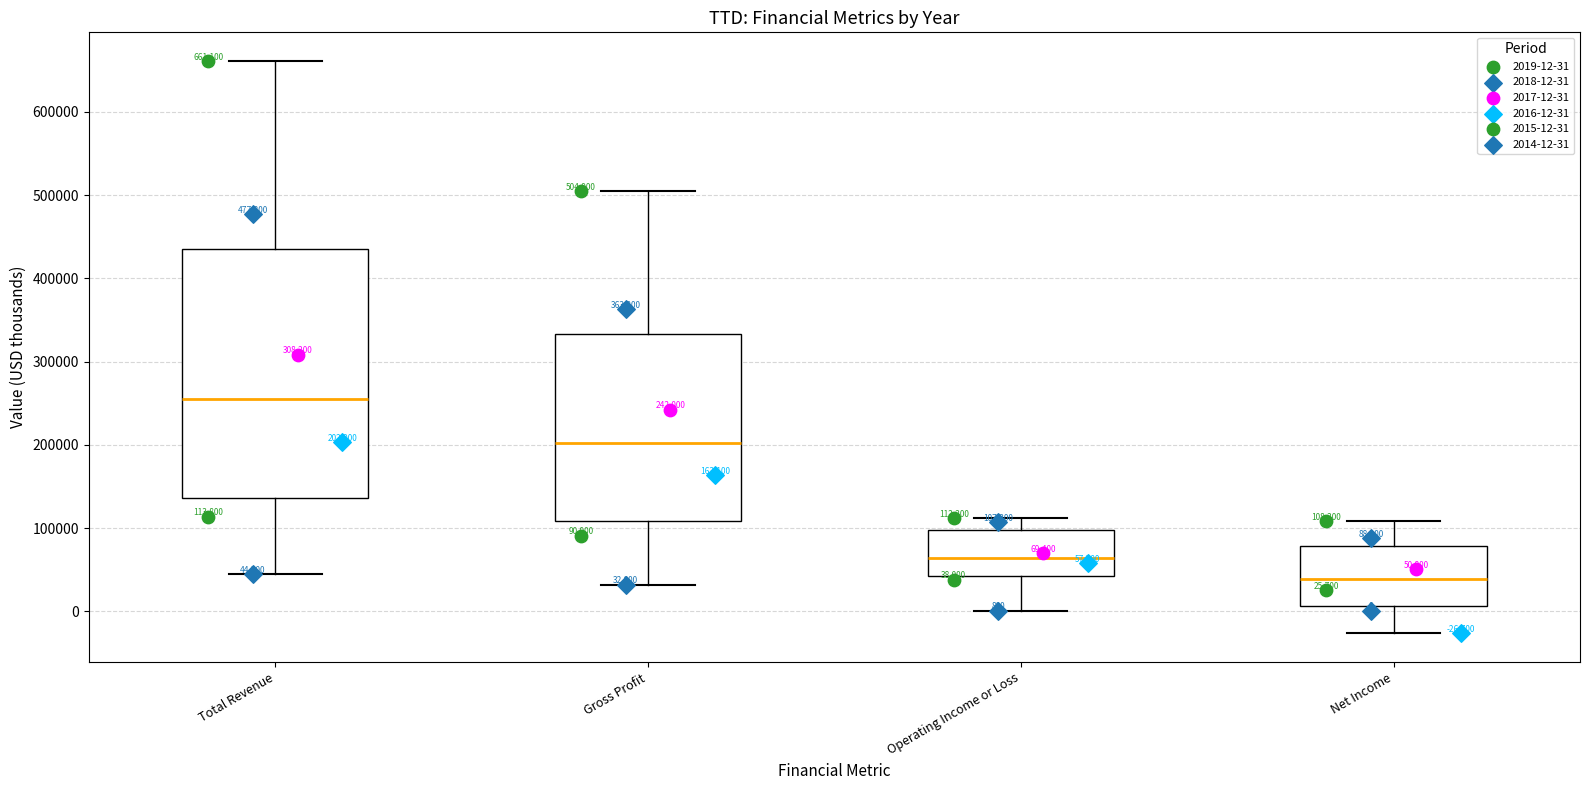

Comparing the boxes themselves (not the whiskers), which one is the tallest?

Total Revenue